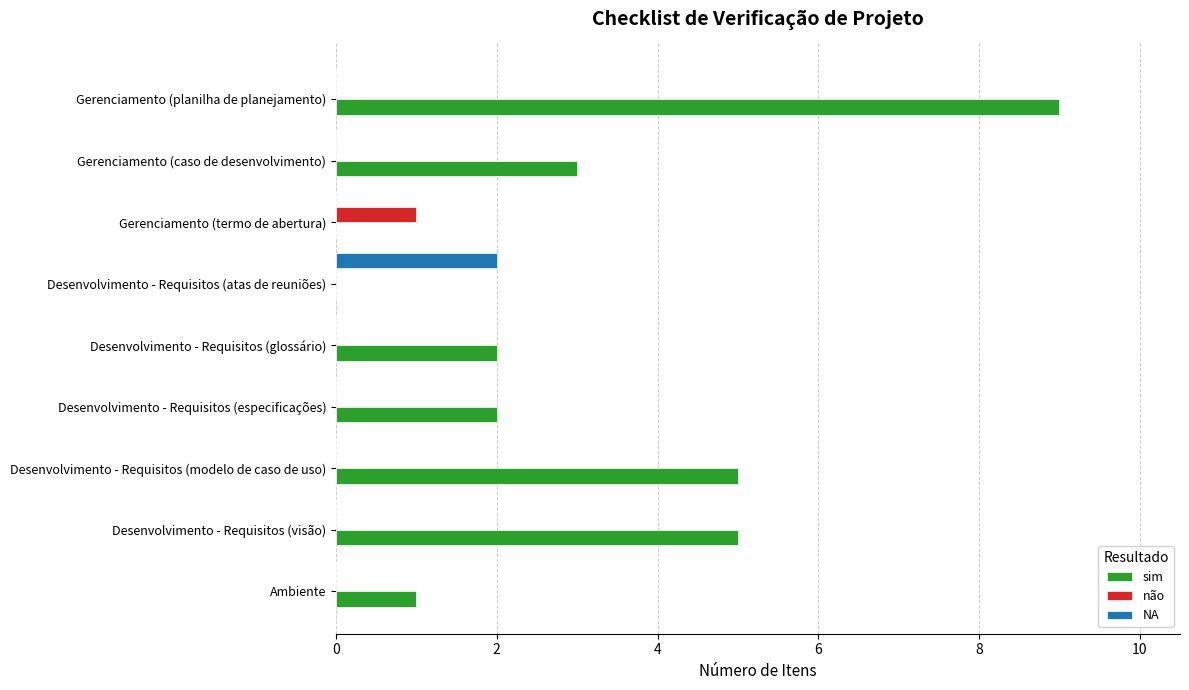

What is the sum of the sim values at Desenvolvimento - Requisitos (modelo de caso de uso) and Ambiente?

6